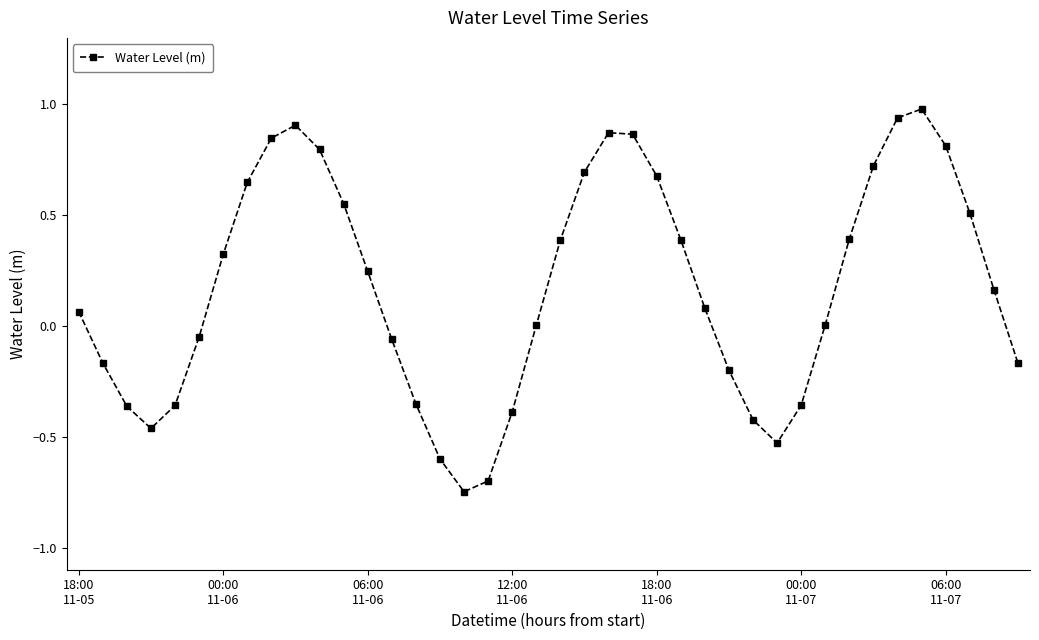

What is the maximum value shown in the chart?

1.0